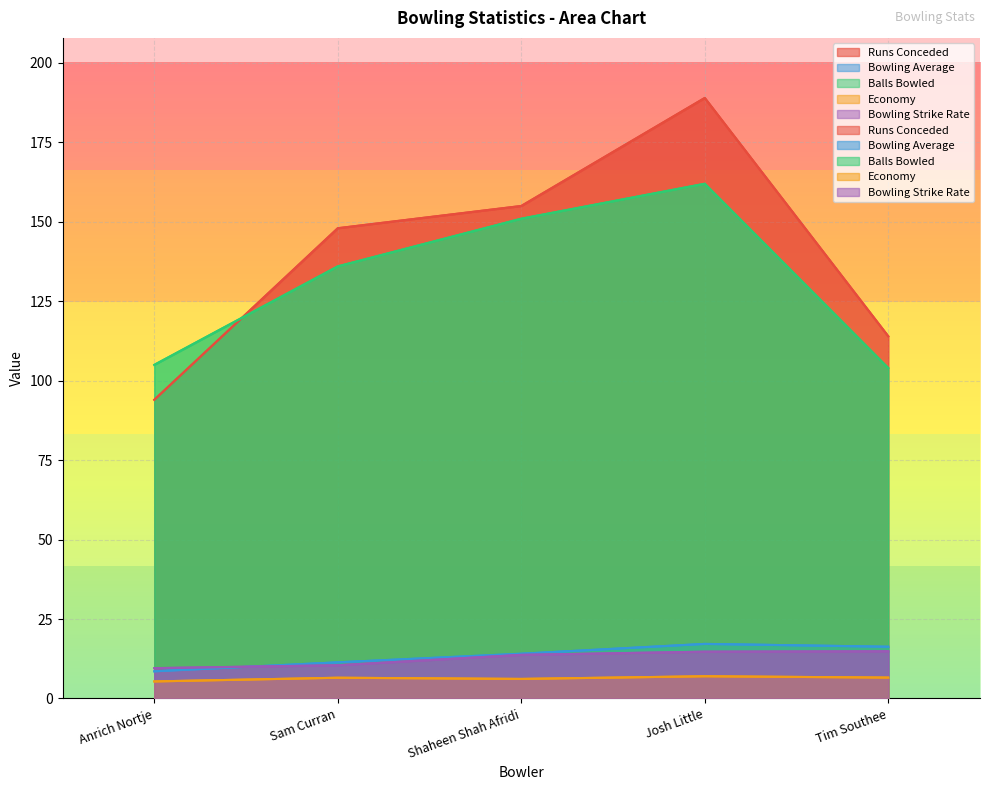

The Bowling Average series shows 4.9 at Anrich Nortje. True or false?

False